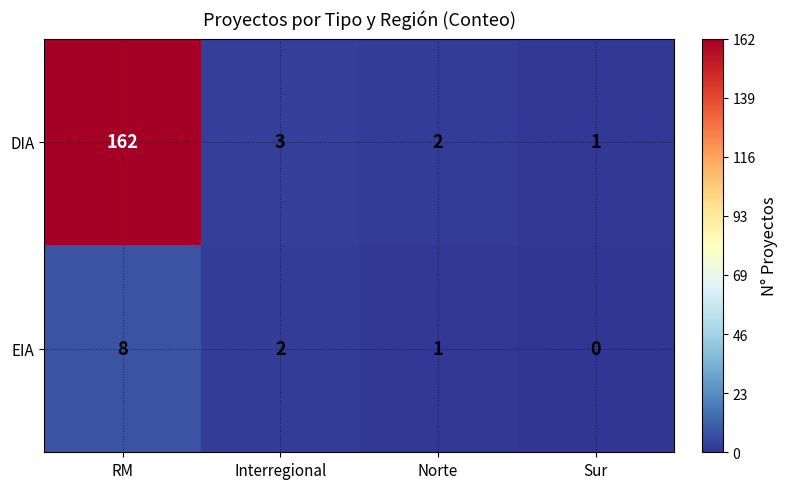

Which series changed the most between RM and Sur?

DIA